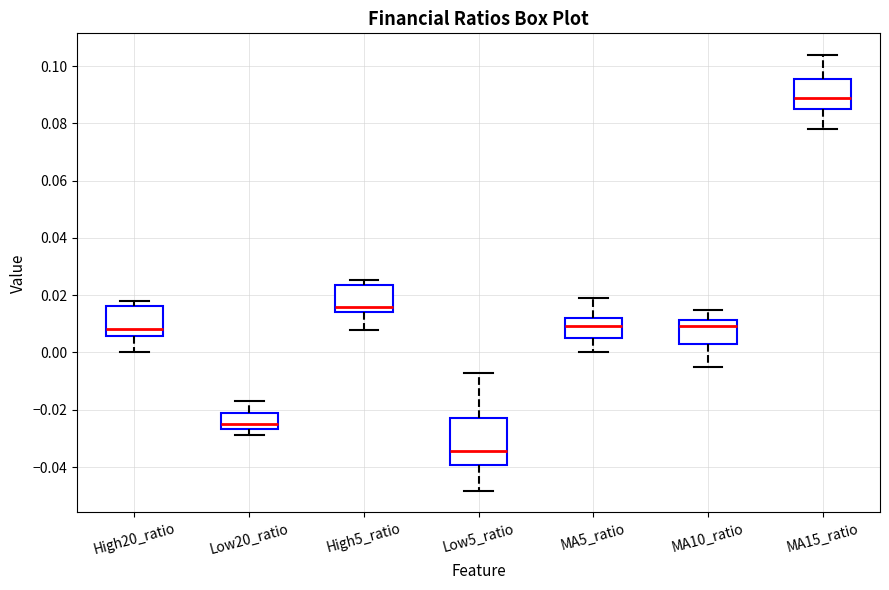

Reading left to right, transcribe this box plot: for each box, give where its median line is, the range the box spans, and where its two whiskers end, as read against the y-axis. The values are not printed on the chart, so give them approximately, as read against the axis.

High20_ratio: median 0.008, box 0.006 to 0.016, whiskers 0.000 to 0.018
Low20_ratio: median -0.026 (just above the box's lower edge), box -0.026 to -0.020, whiskers -0.028 to -0.018
High5_ratio: median 0.016, box 0.014 to 0.024, whiskers 0.008 to 0.026
Low5_ratio: median -0.034, box -0.040 to -0.022, whiskers -0.048 to -0.008
MA5_ratio: median 0.010, box 0.004 to 0.012, whiskers 0.000 to 0.018
MA10_ratio: median 0.010, box 0.004 to 0.012, whiskers -0.004 to 0.014
MA15_ratio: median 0.088, box 0.086 to 0.096, whiskers 0.078 to 0.104